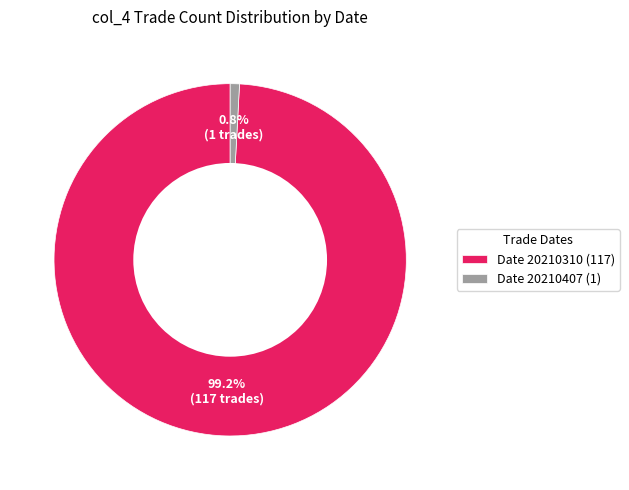

Which has a higher value, Date 20210407 (1) or Date 20210310 (117)?

Date 20210310 (117)